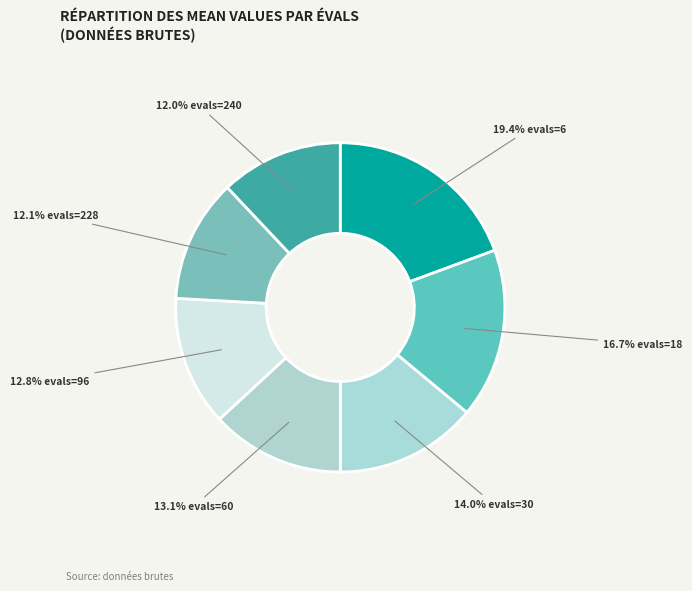

Rank the categories by value from highest to lowest.

evals=6, evals=18, evals=30, evals=60, evals=96, evals=228, evals=240